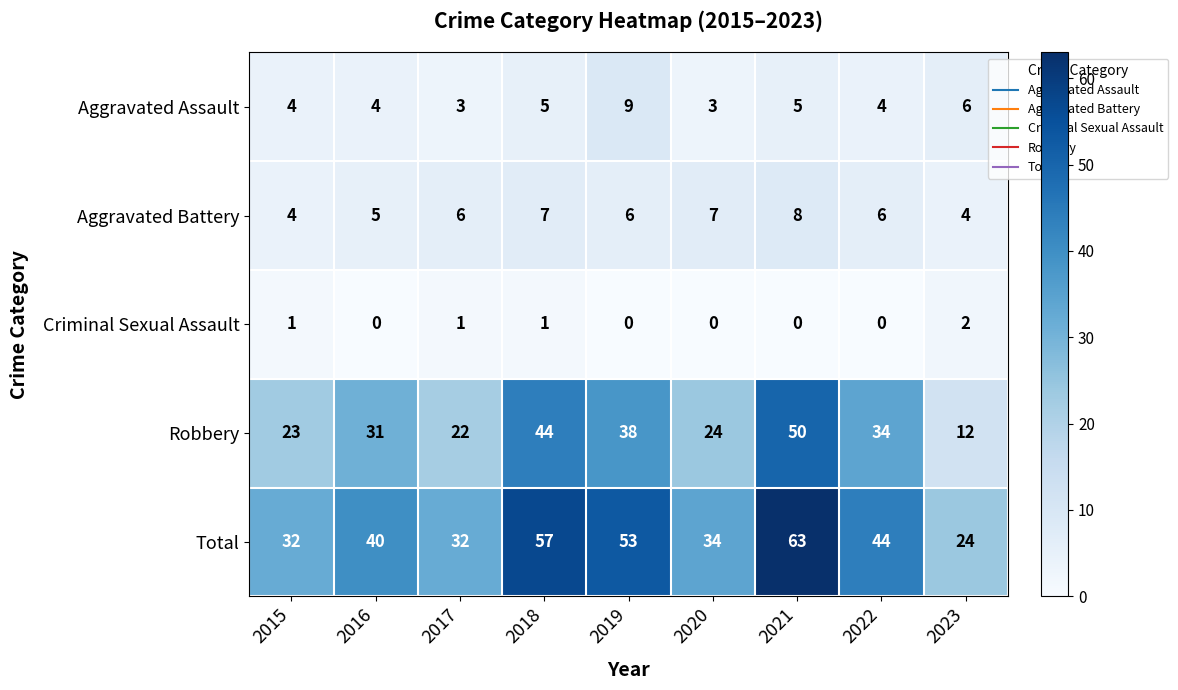

At 2019, list the series in order from smallest to largest.

Criminal Sexual Assault, Aggravated Battery, Aggravated Assault, Robbery, Total